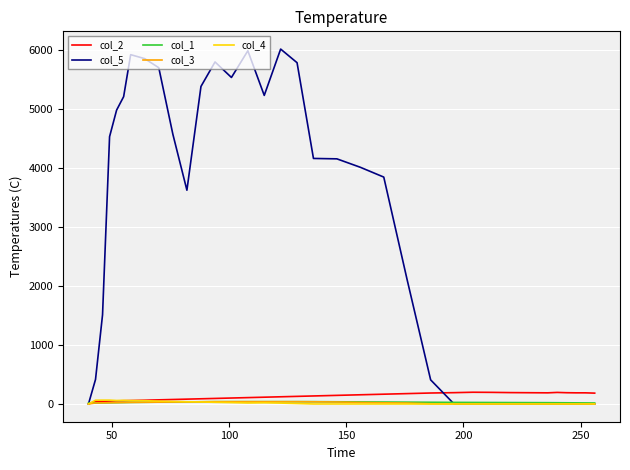

Does the chart have visible grid lines?

Yes